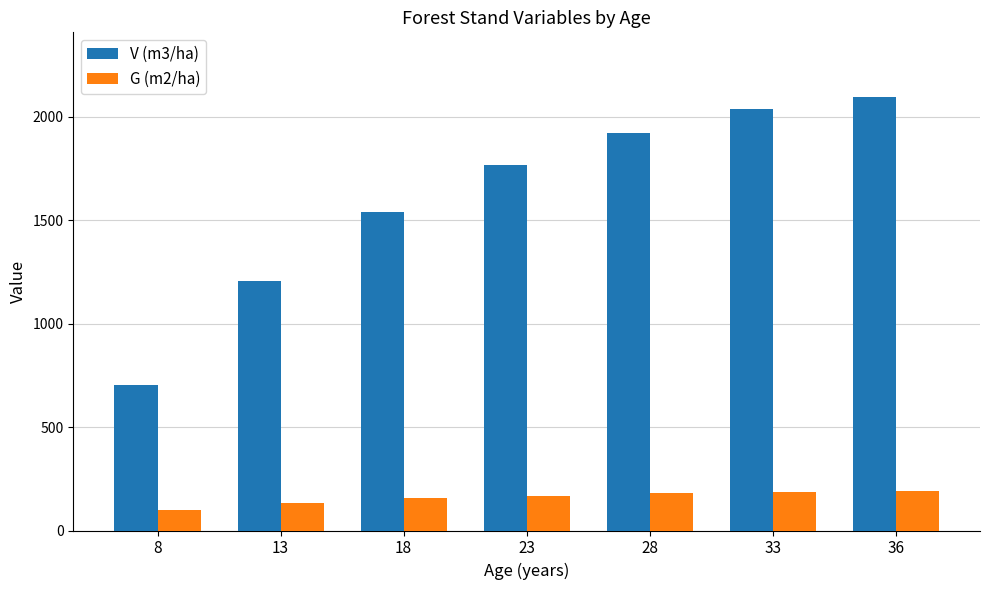

Read the V (m3/ha) value at 23.

1766.2